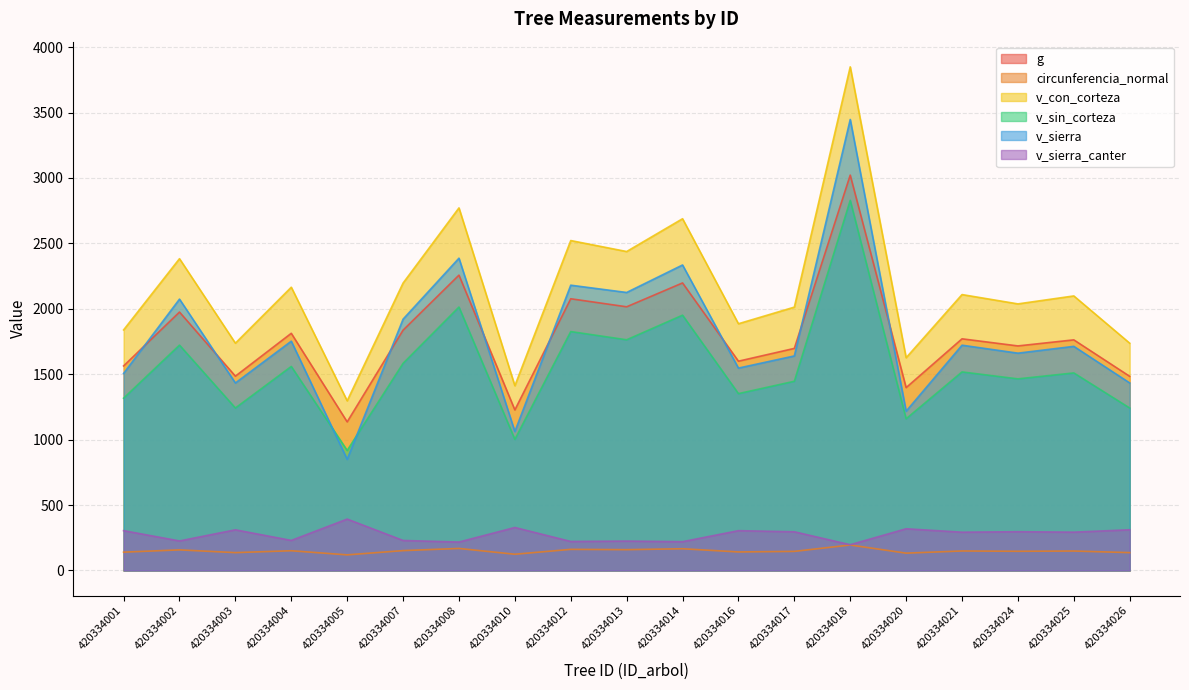

The v_sin_corteza series shows 520.6 at 420334020. True or false?

False